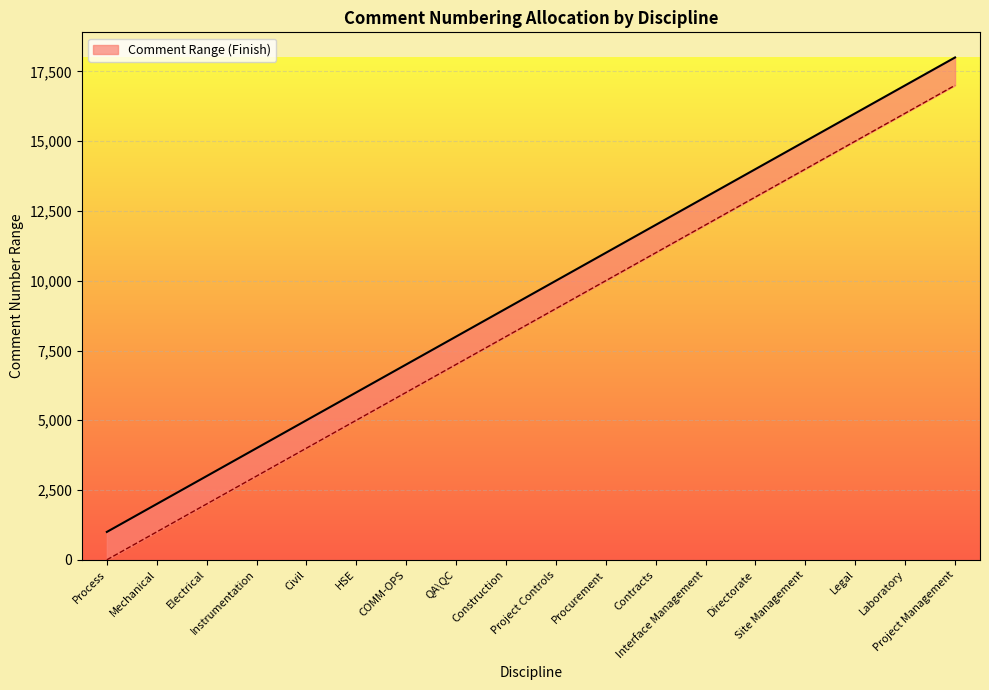

Is this an area chart (filled region under the line)?

No